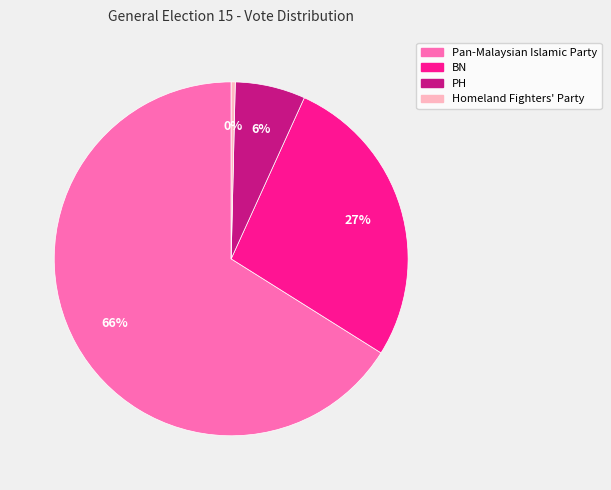

How many slices are in this pie chart?

4